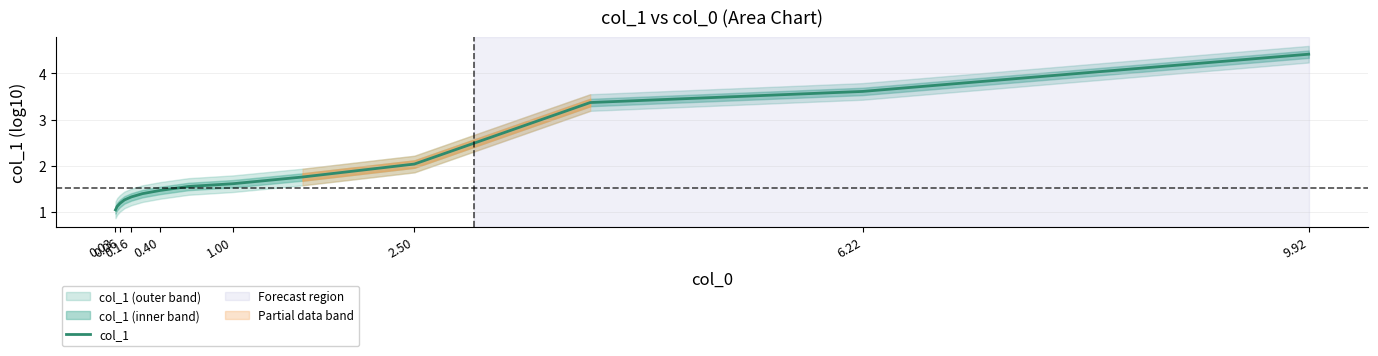

How many lines are shown in the chart?

1